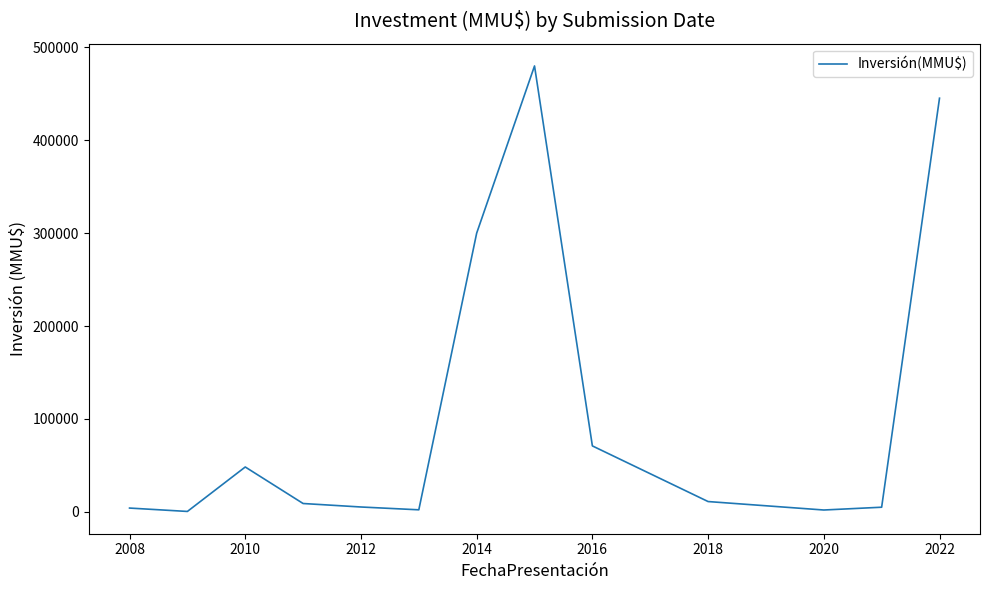

What is the greatest value displayed?

480000